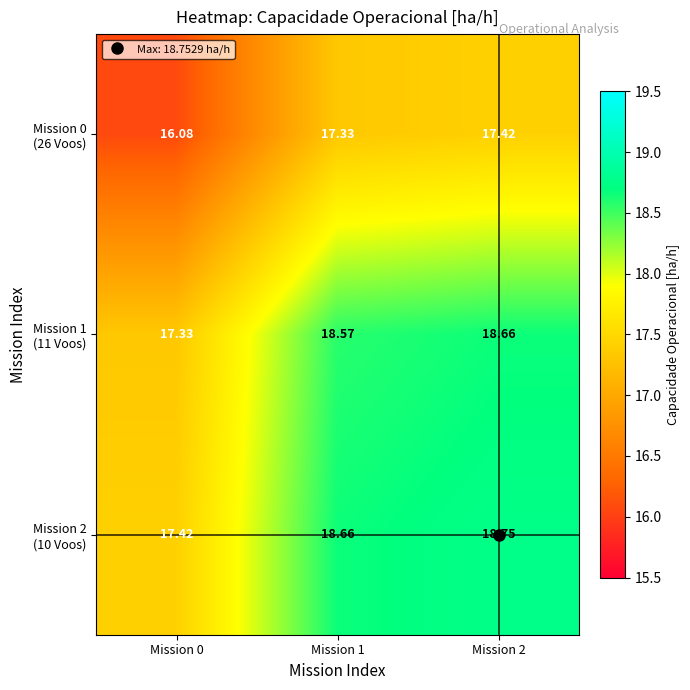

What is the spread (max minus min) of values at Mission 0?

1.3